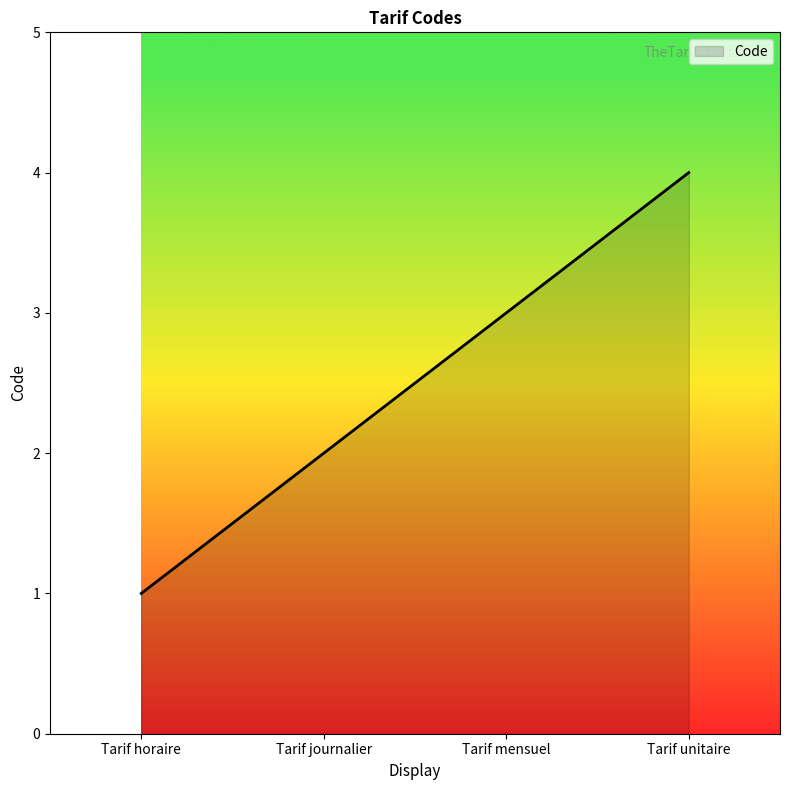

Reading left to right, transcribe all the data shown in this chart.

1	2	3	4